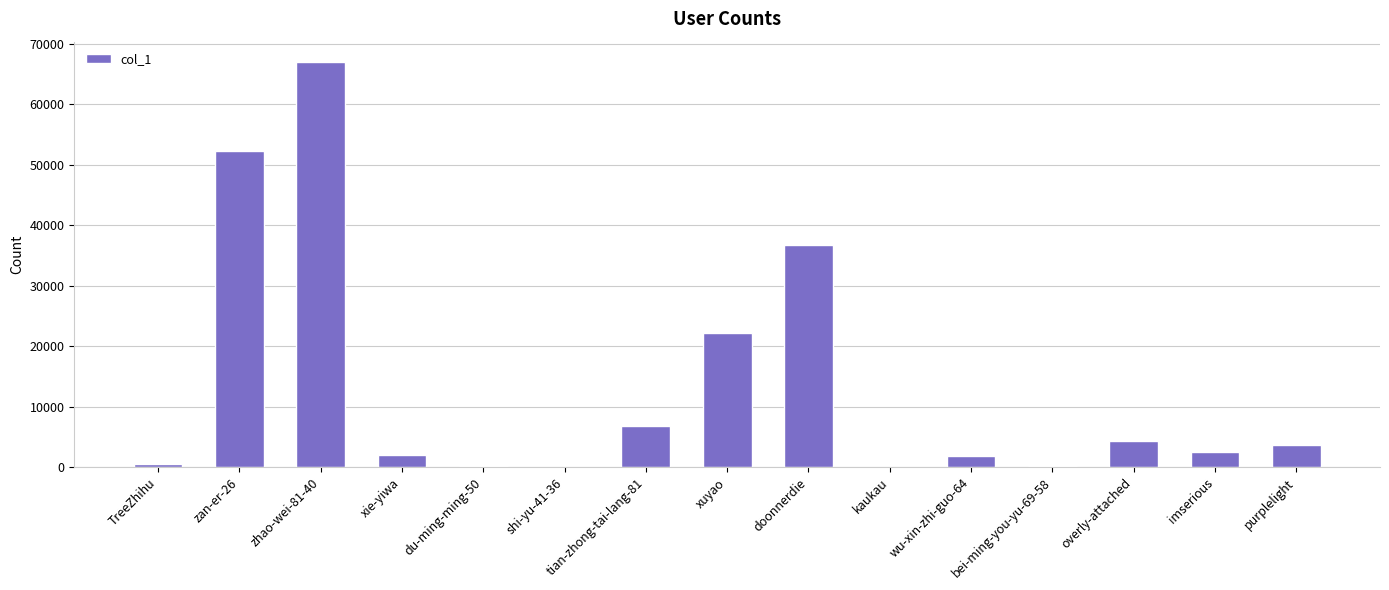

What is the ratio of the value at zan-er-26 to the value at tian-zhong-tai-lang-81?

7.7